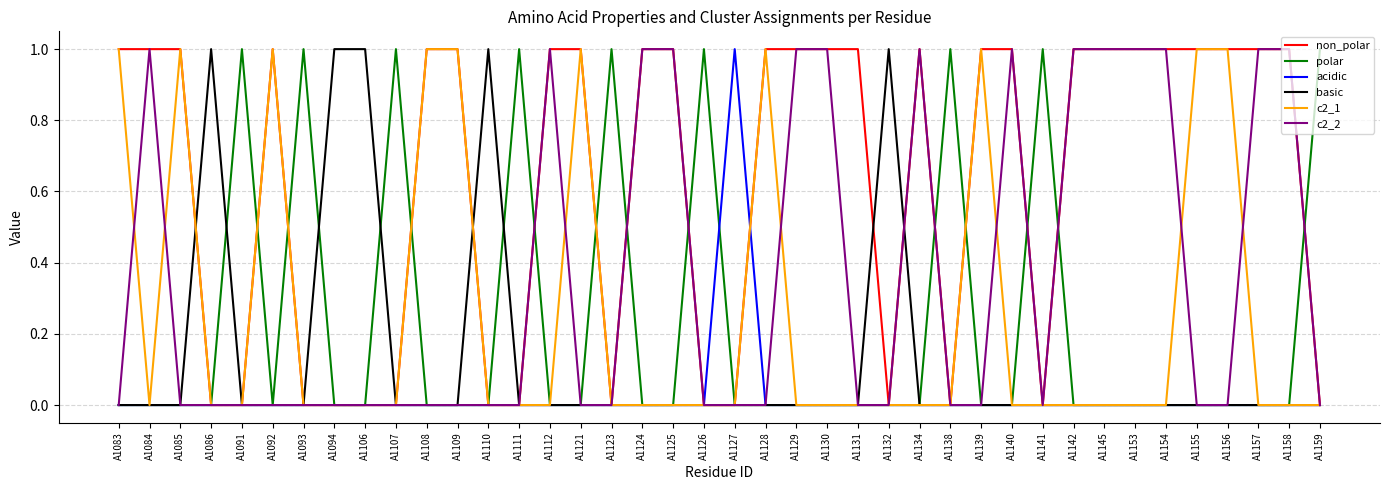

What is the difference between the highest and lowest values at A1123?

1